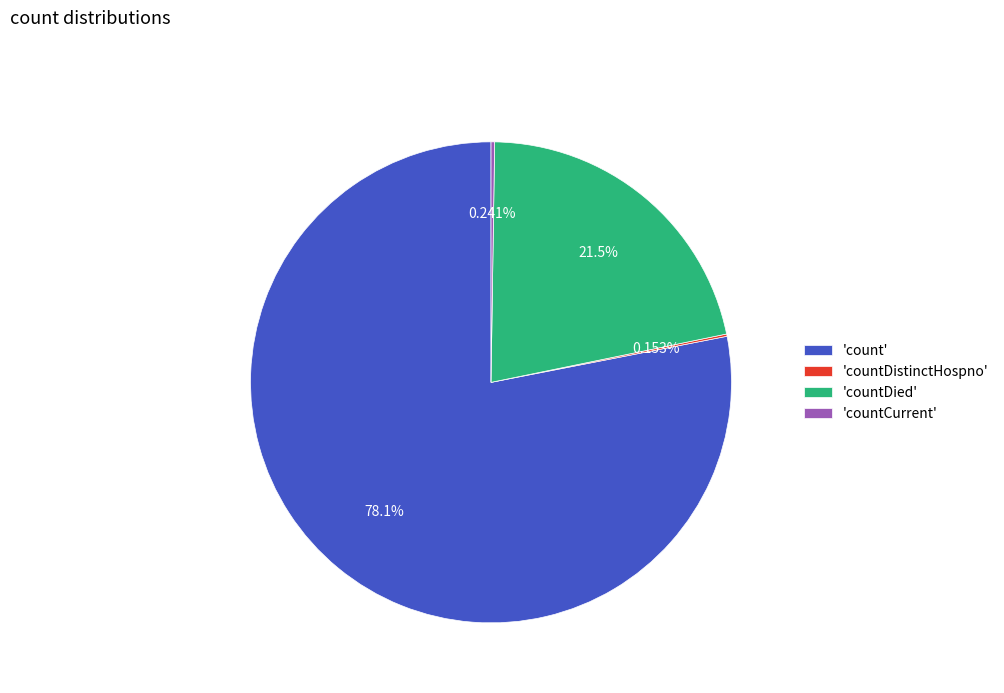

Which category has the biggest portion of the pie?

'count'